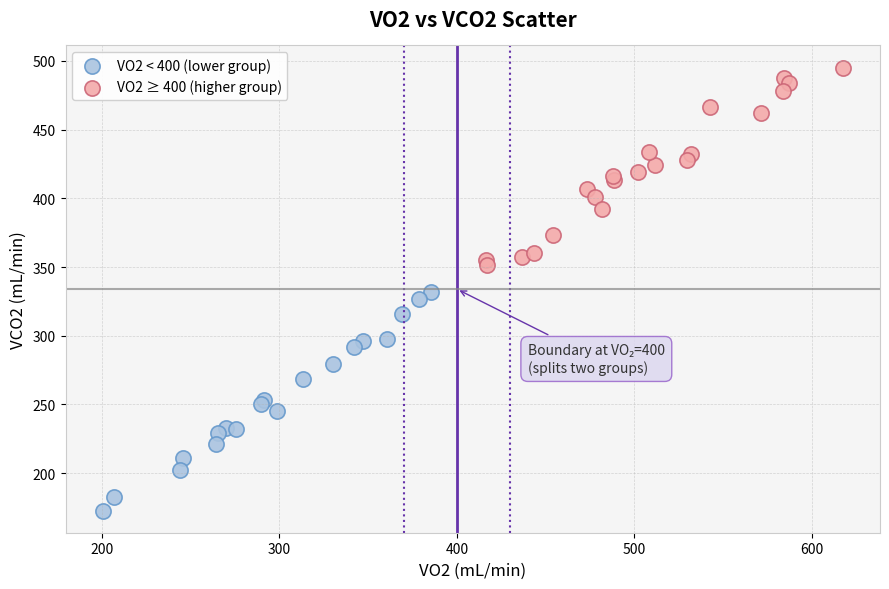

Which series reaches the maximum Y coordinate?

VO2 ≥ 400 (higher group)